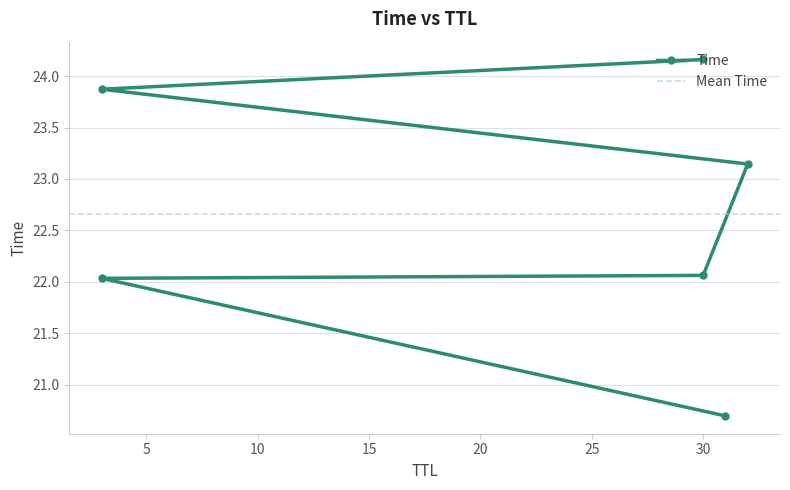

List the labels in order of value, largest first.

30, 3, 32, 30, 3, 31